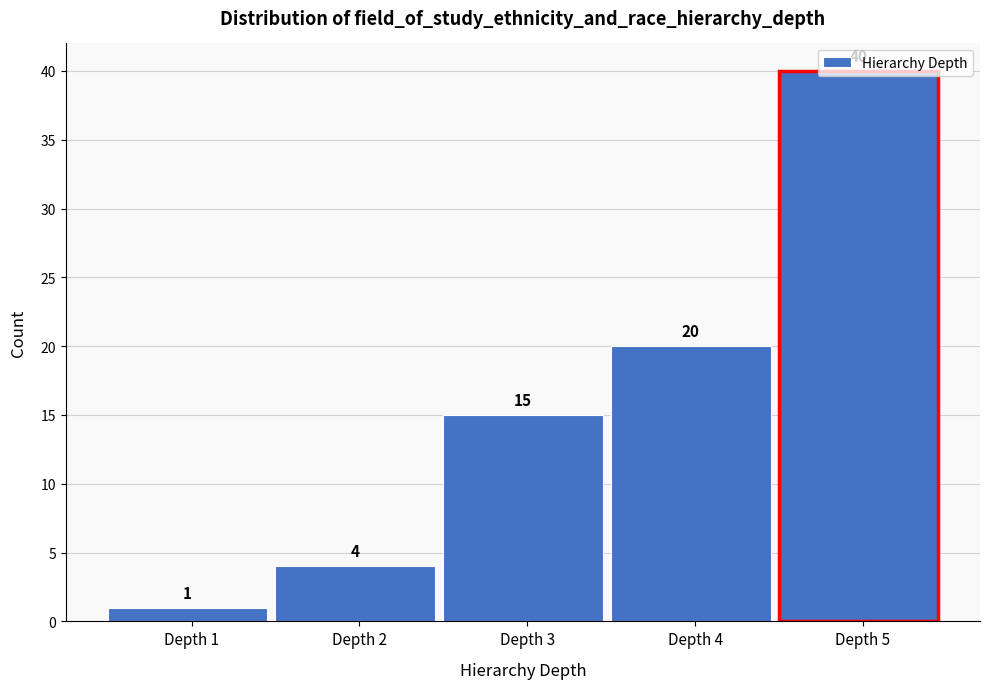

How tall is the bar that spans 1.5 to 2.5 on the x-axis?

4